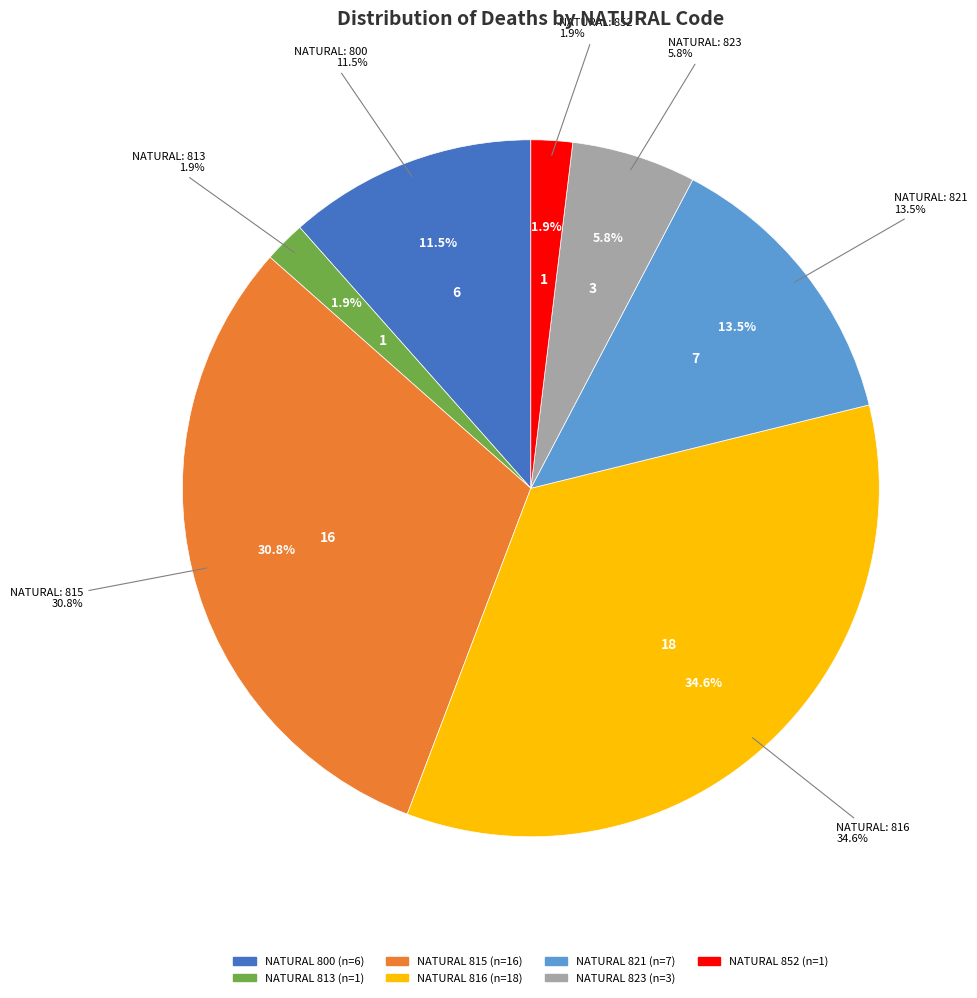

Count the number of slices in the pie.

7